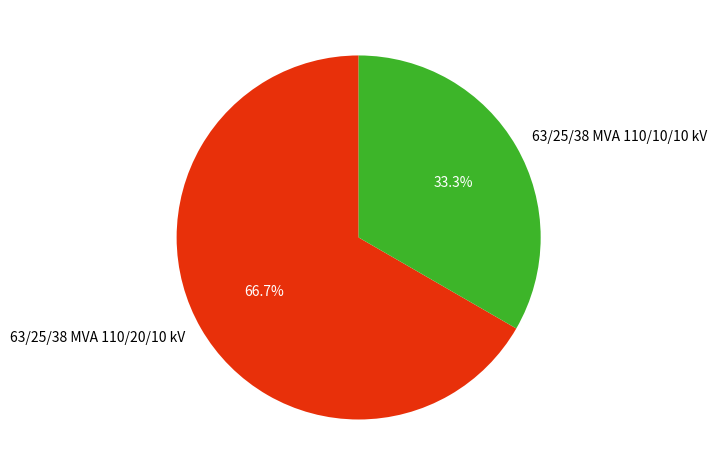

Count the number of slices in the pie.

2